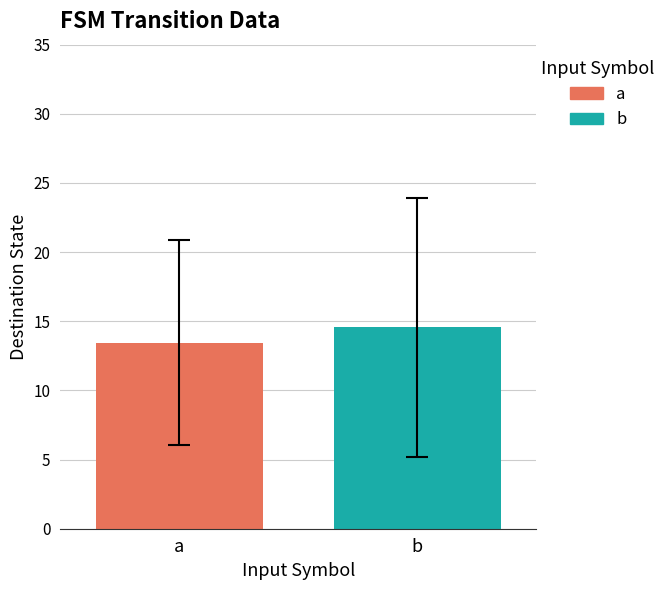

Does the chart contain stacked bars?

No